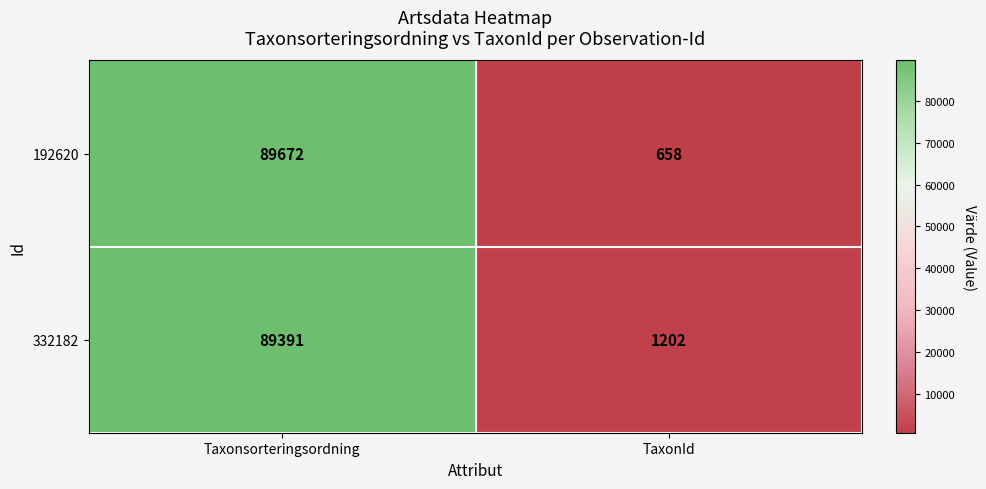

Which series has the largest total across all categories?

332182